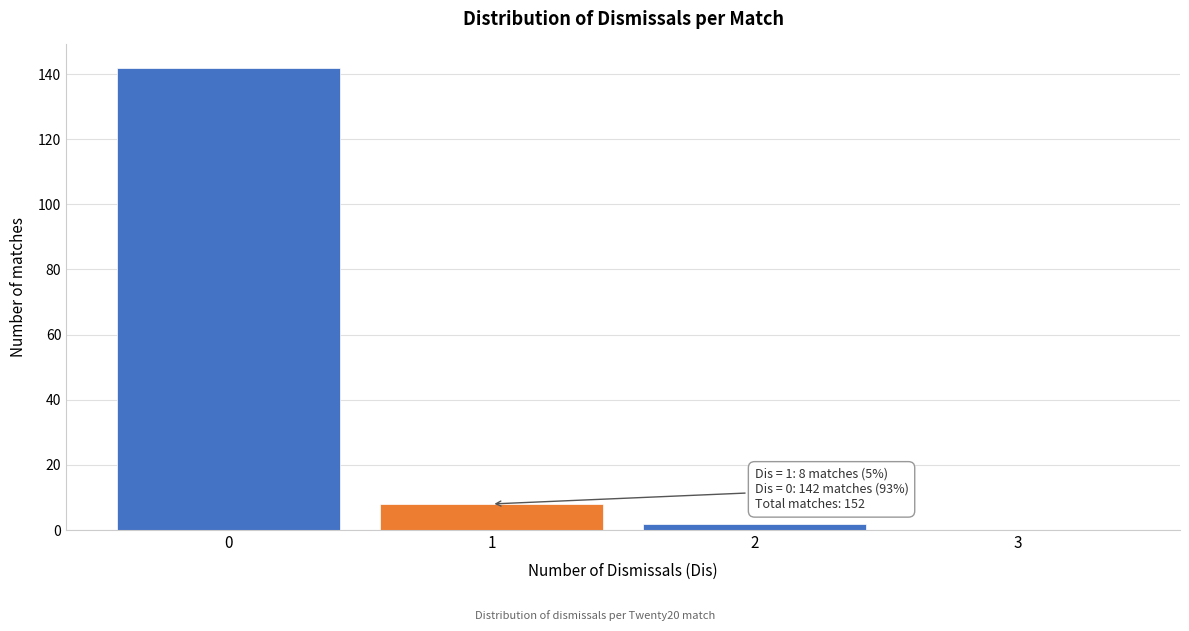

Over which range of the x-axis is the bar tallest?

-0.5 to 0.5